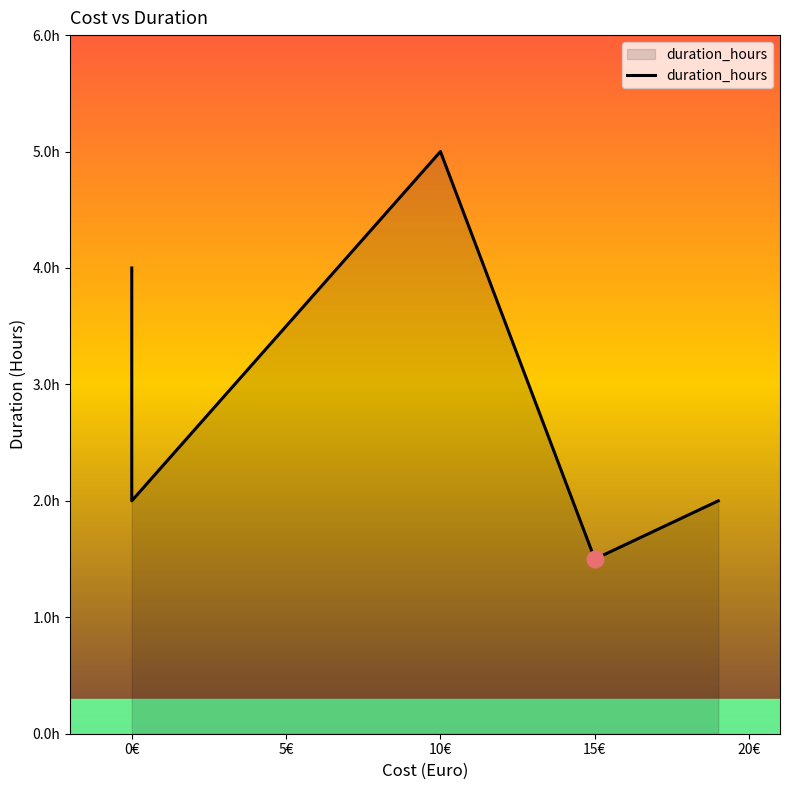

Where is the first local minimum?

0€